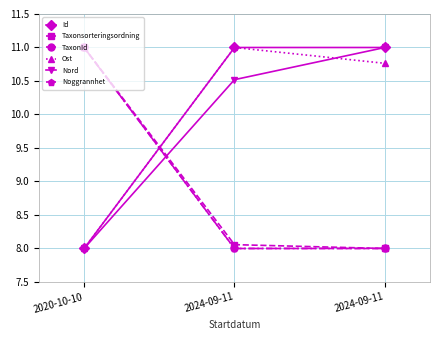

Does the chart display data point markers on the line(s)?

Yes